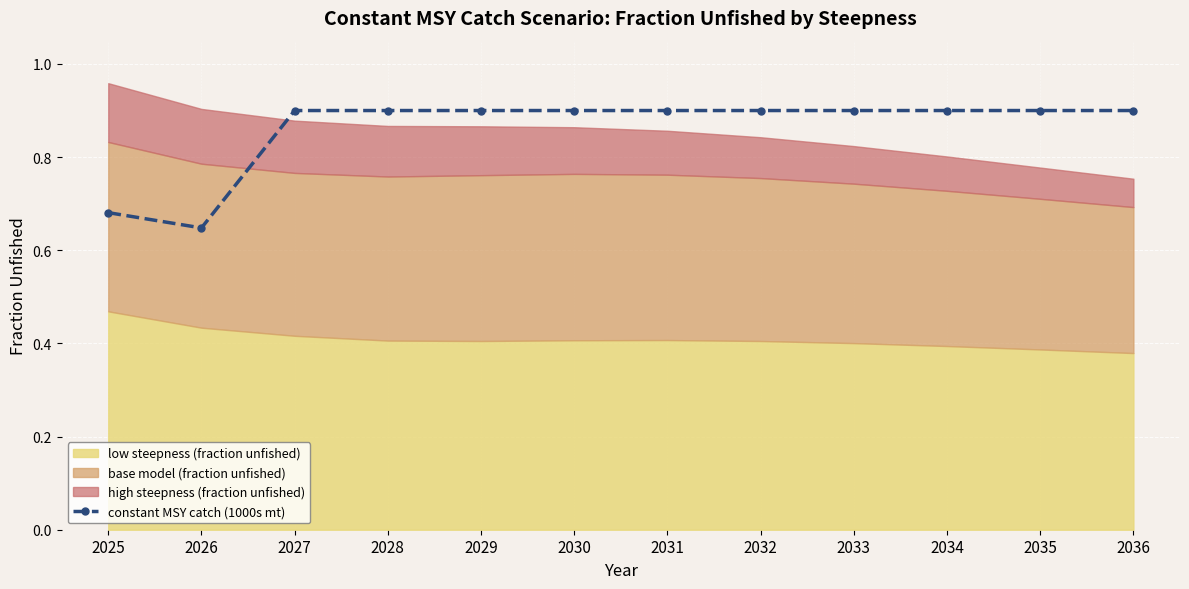

Reading left to right, extract all data points from this chart.

2025=0.7	2026=0.6	2027=0.9	2028=0.9	2029=0.9	2030=0.9	2031=0.9	2032=0.9	2033=0.9	2034=0.9	2035=0.9	2036=0.9